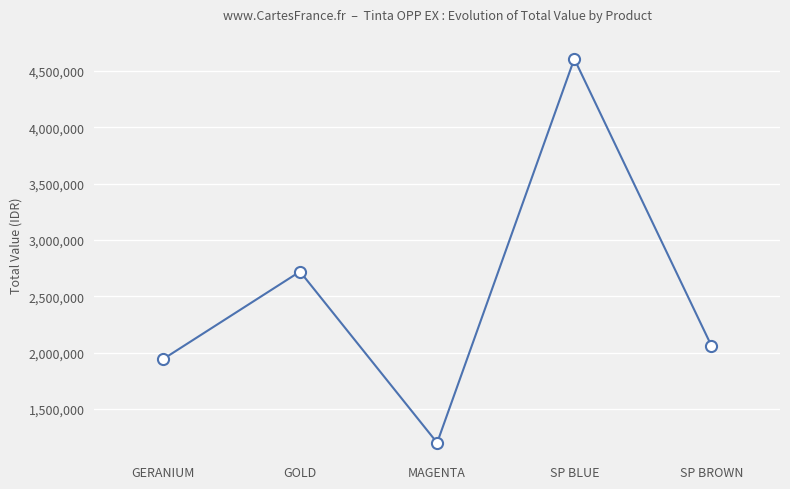

What is the value of the 5th point from the left?

2061200